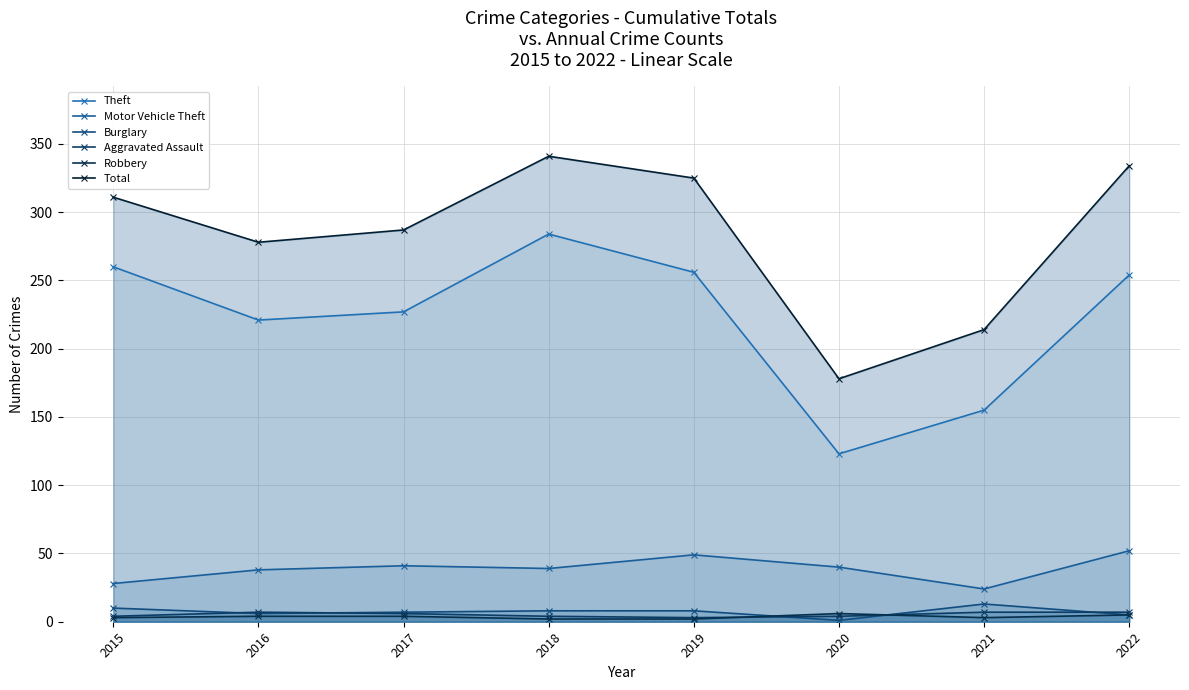

In Burglary, how many points are higher than both neighbors (excluding endpoints)?

1